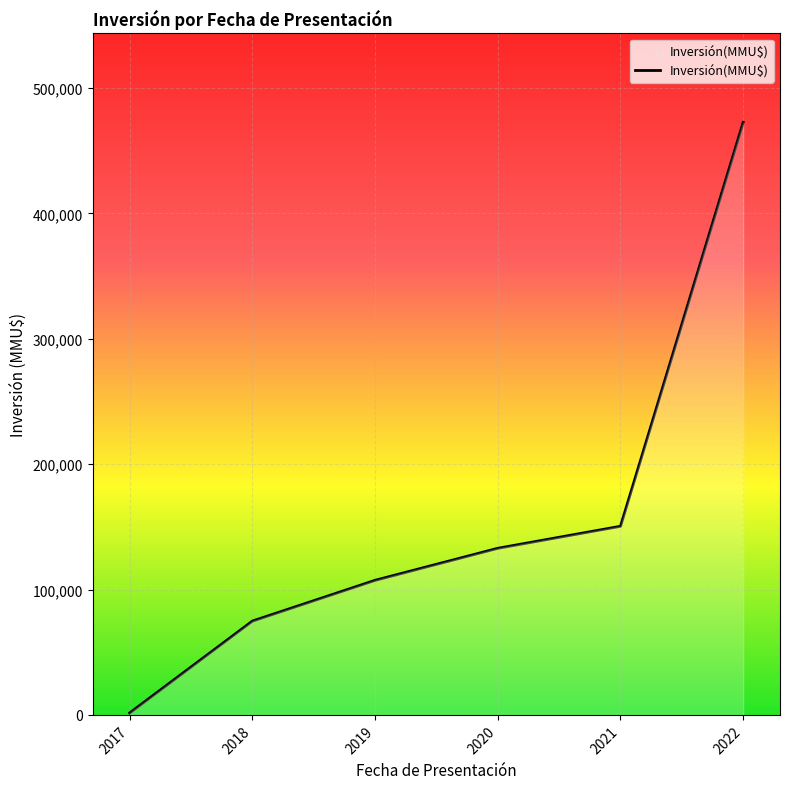

True or false: the data has more than 1 interior local peaks.

False